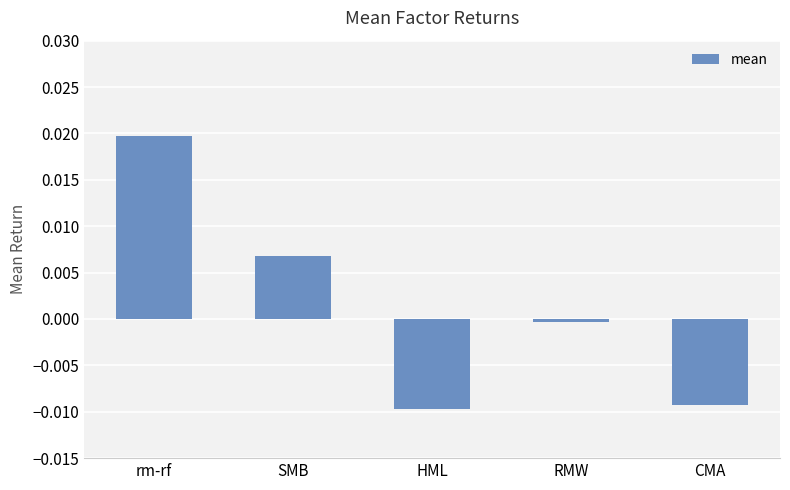

How many values are above zero?

2